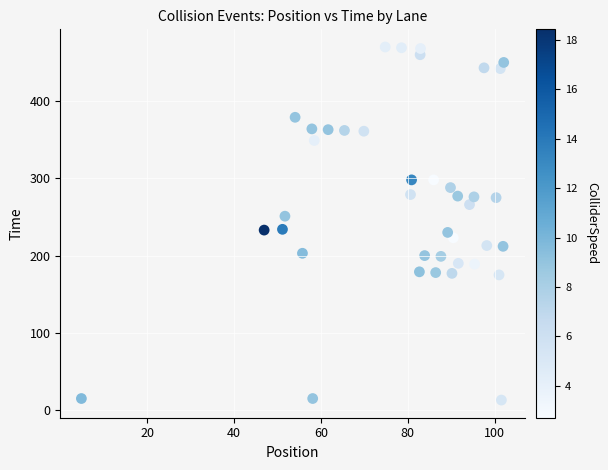

What is the range of Y values (max minus min)?

457